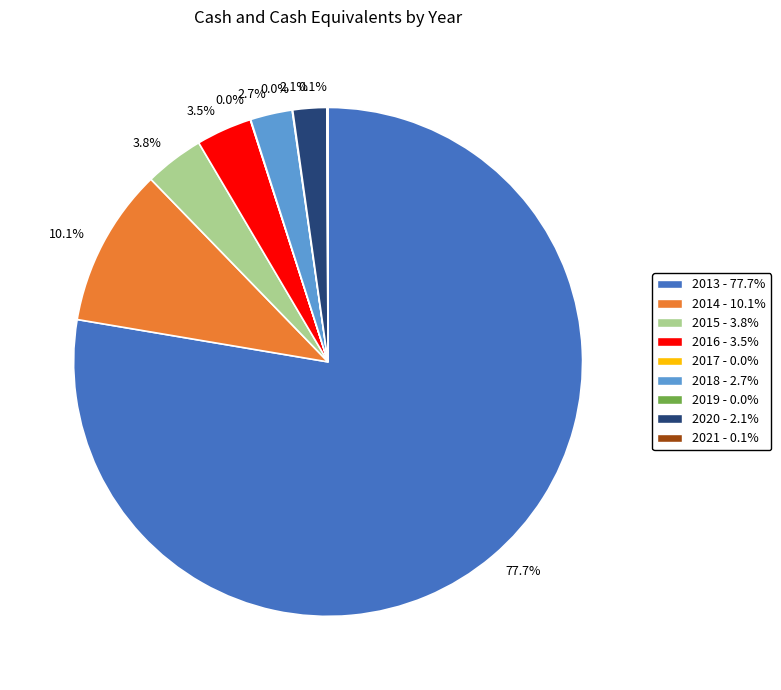

Is there any slice that represents more than half of the pie?

Yes